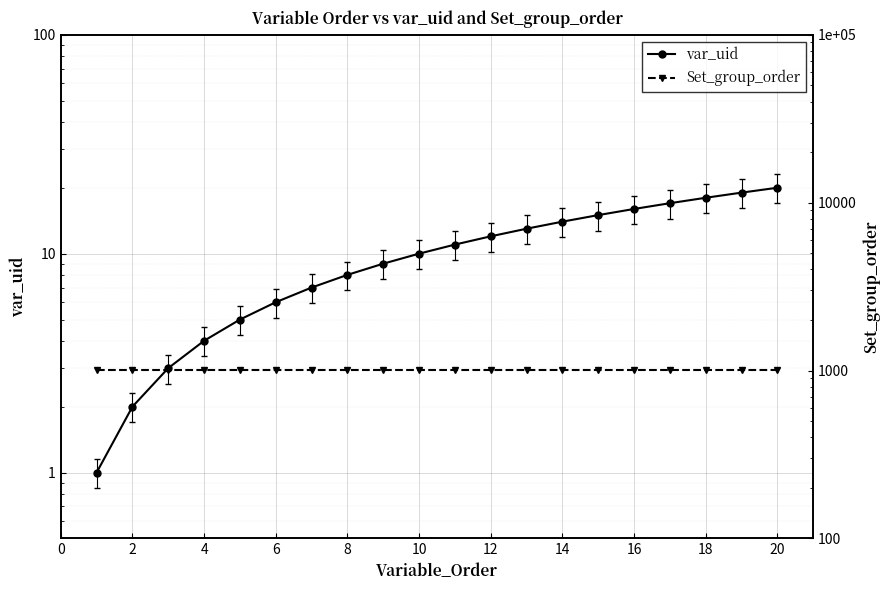

Does the chart display data point markers on the line(s)?

Yes